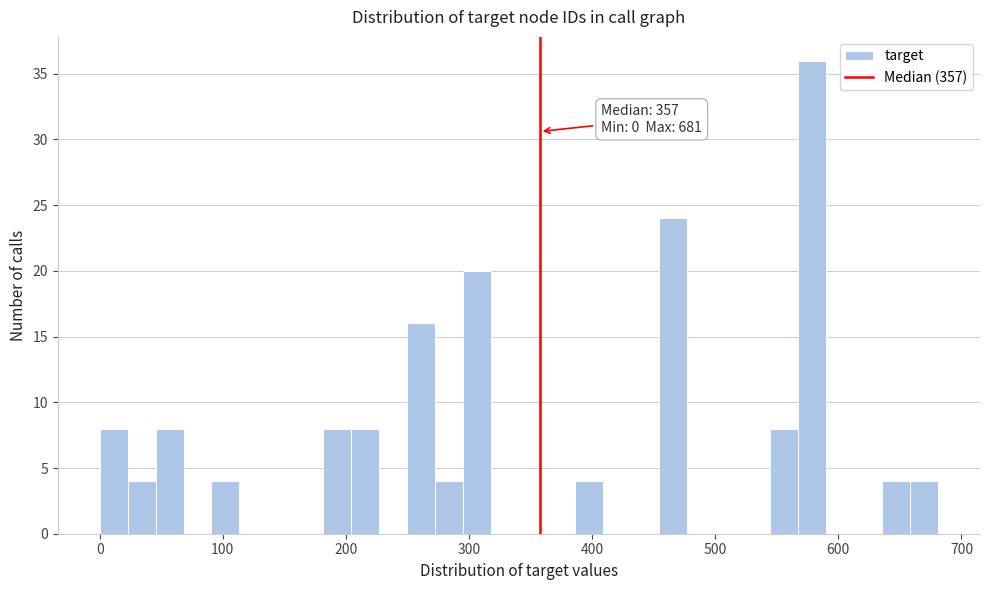

Around what value on the x-axis is the tallest bar? Give the approximate position of its centre, as read against the axis.

580